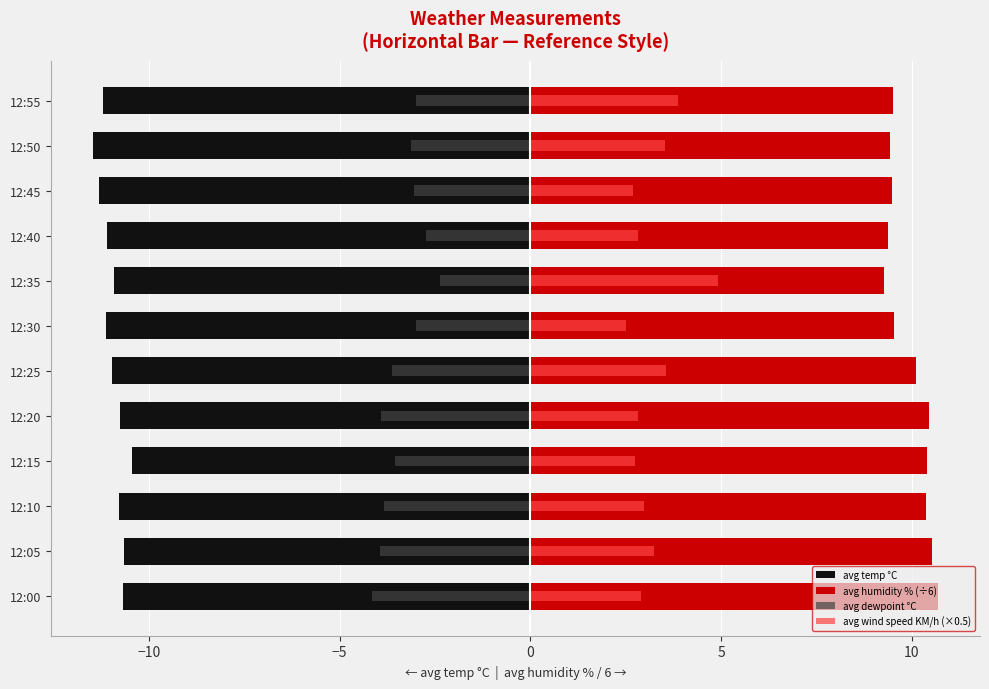

How many values in the avg humidity % (÷6) series exceed 10?

6